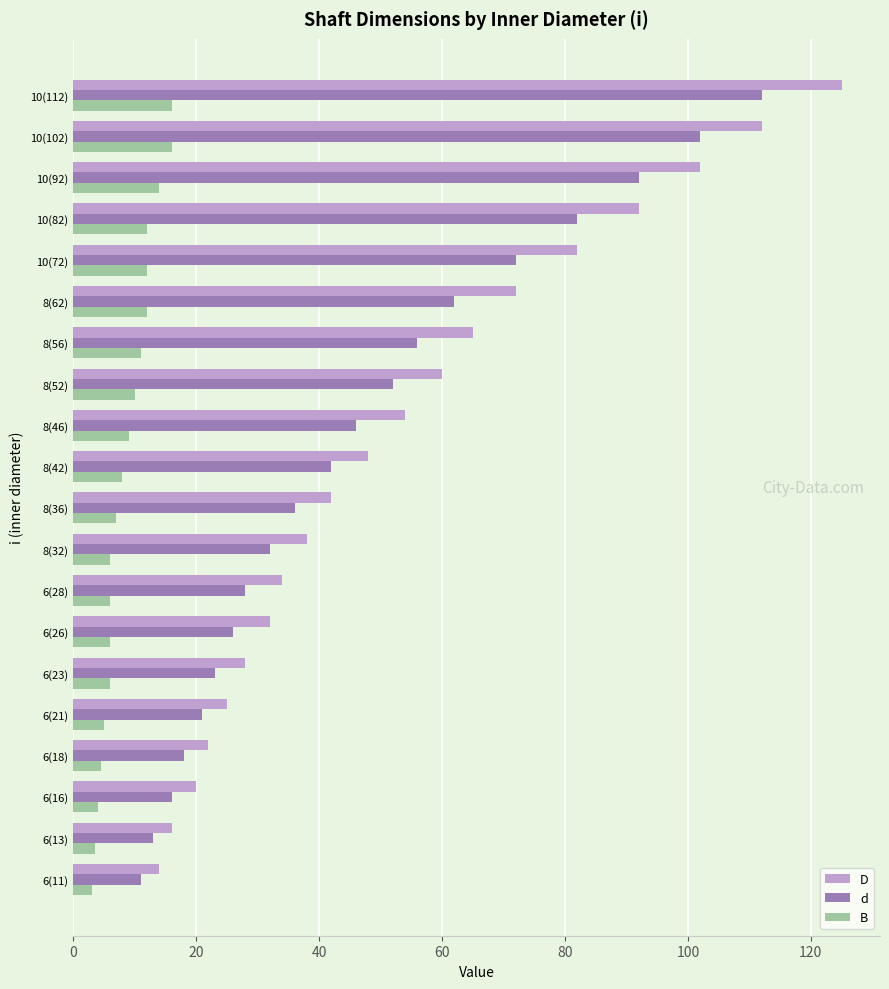

What is the total value across all series at 8(46)?

109.0